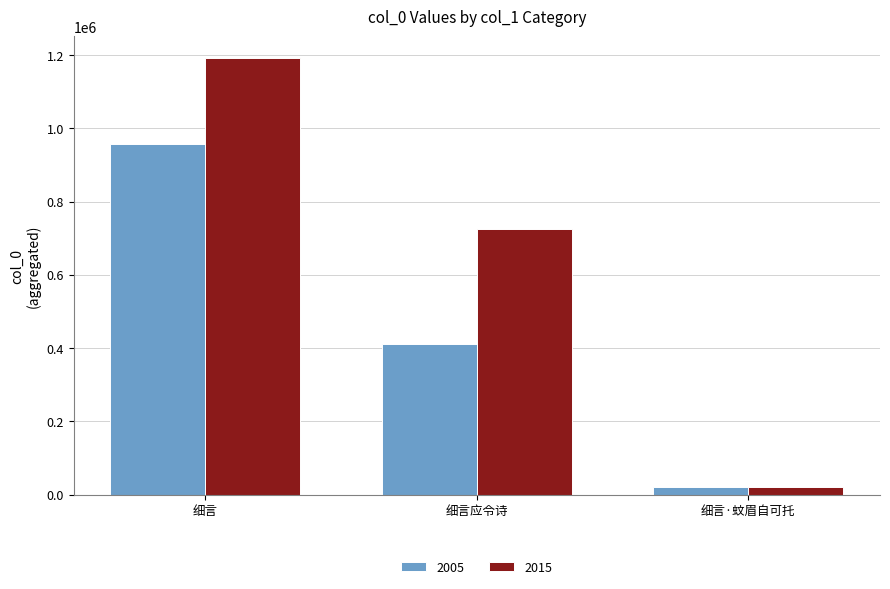

What is the difference between the second highest and minimum values in the 2015 series?

705412.0